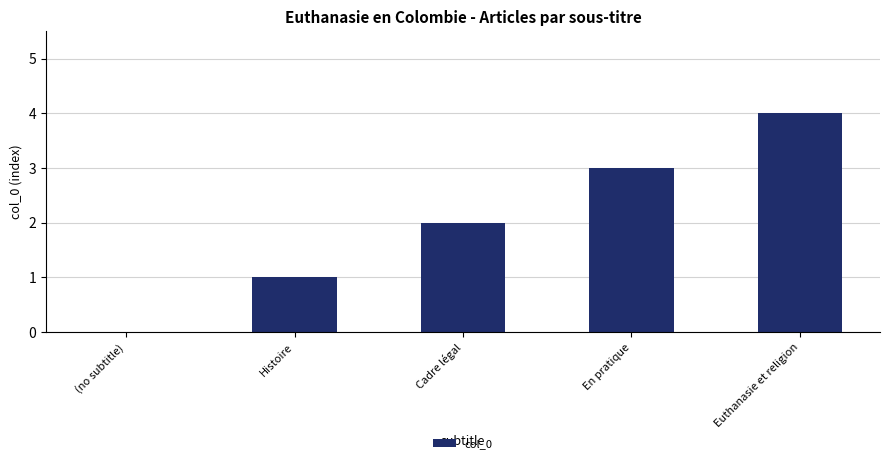

The chart shows a value of 3 at Cadre légal. True or false?

False